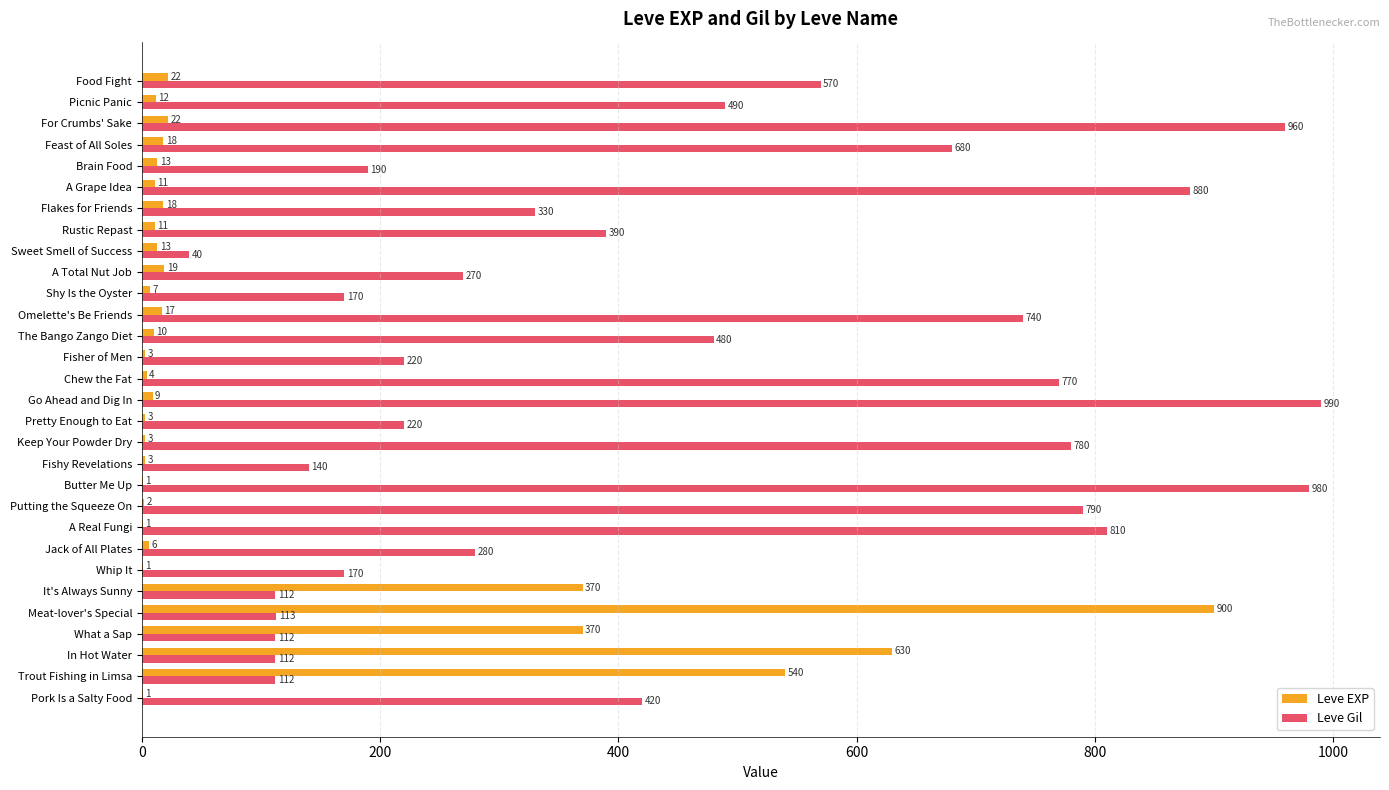

What is the total value across all series at Feast of All Soles?

698